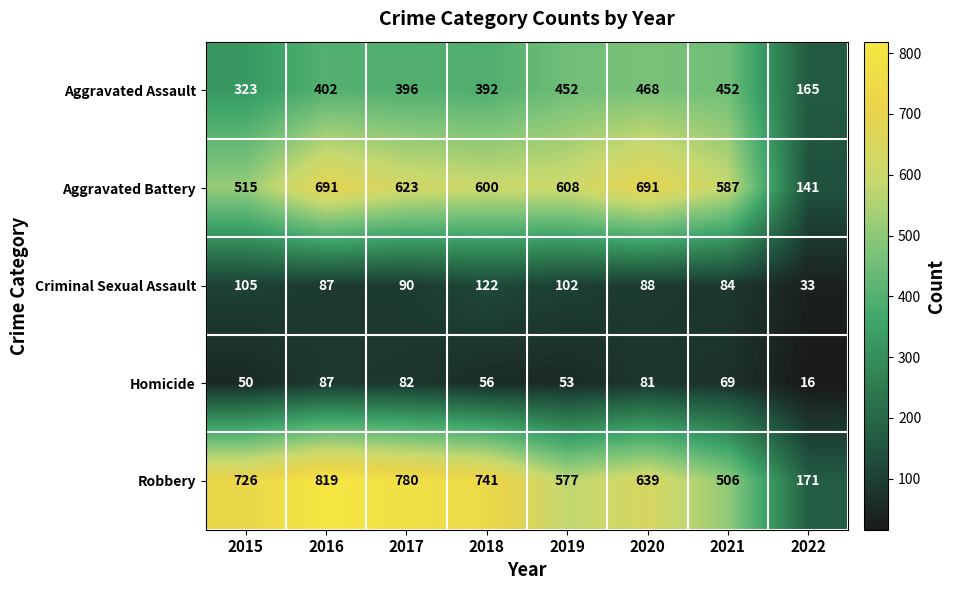

What is the sum of all Homicide values?

494